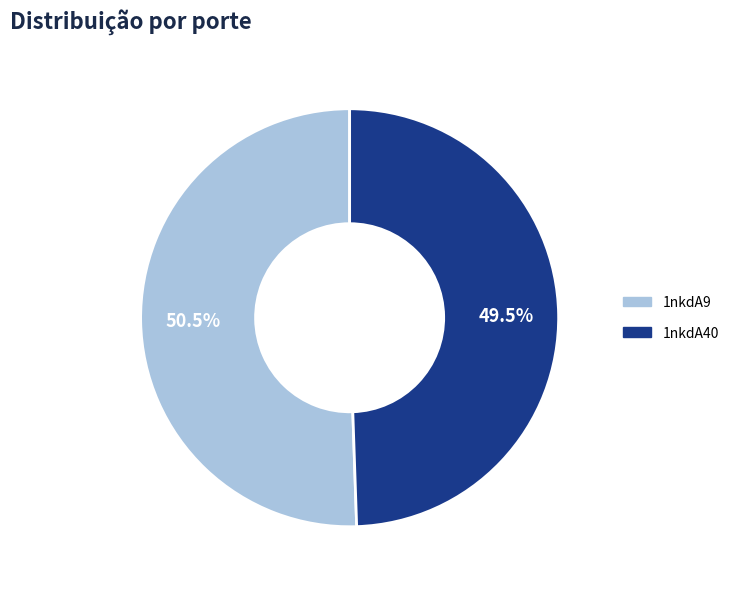

Which category accounts for the majority?

1nkdA9